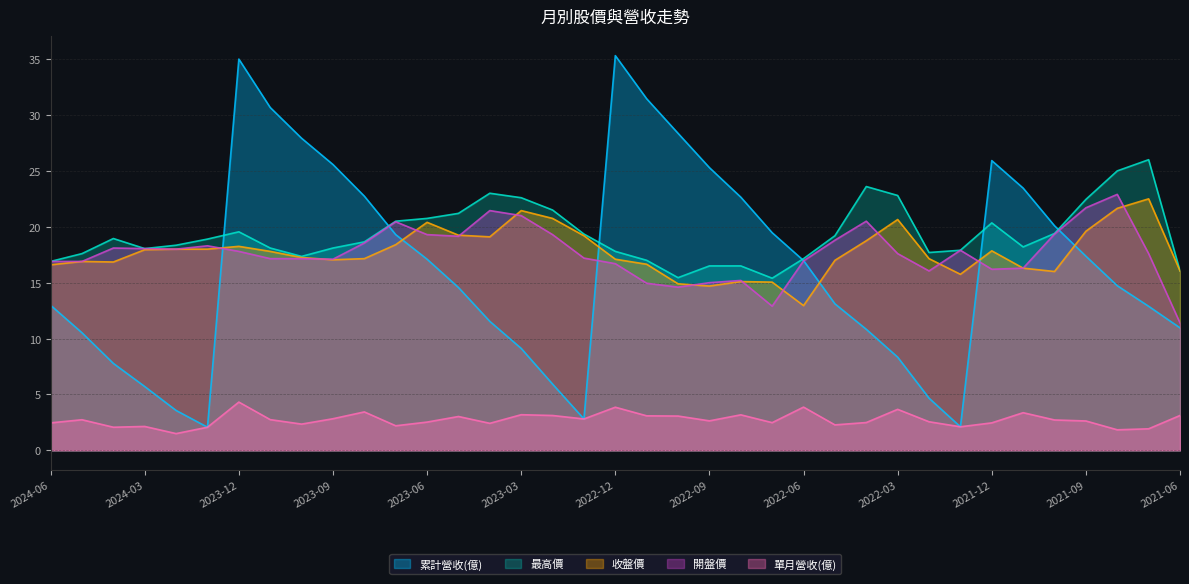

What is the difference between the second highest and minimum values in the 單月營收(億) series?

2.4